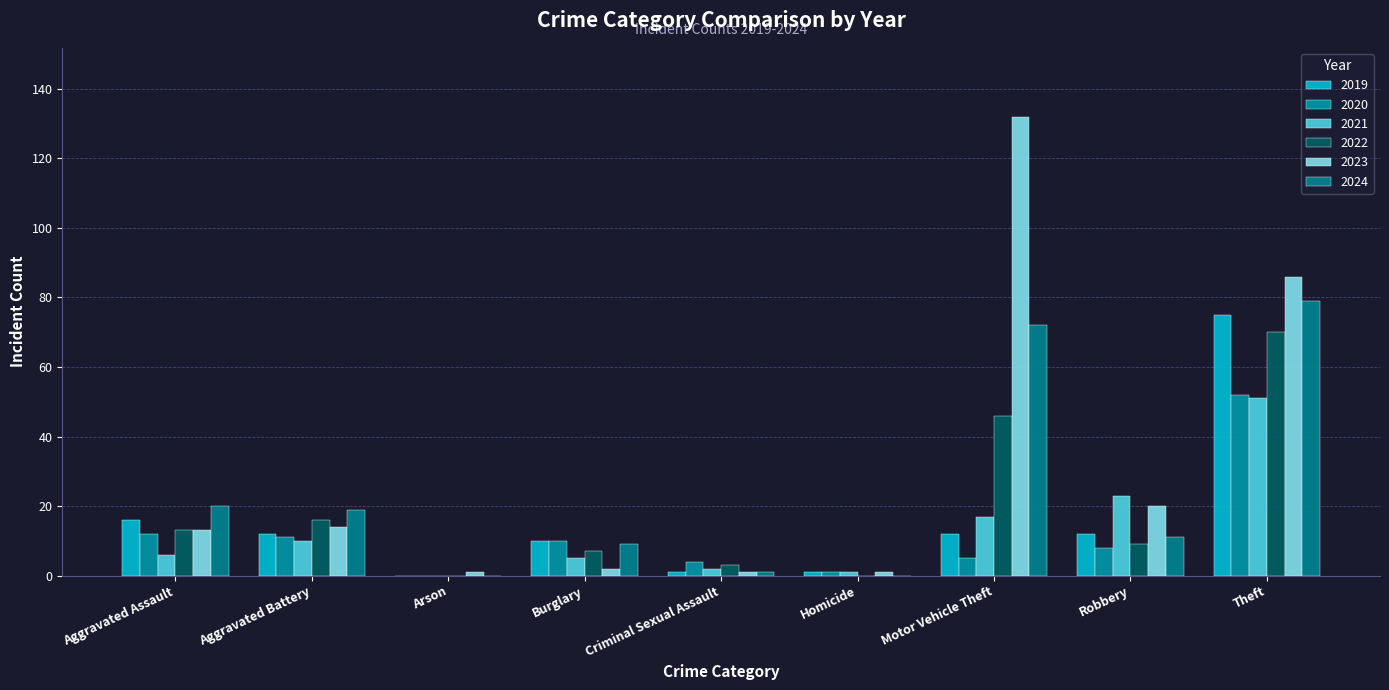

The 2019 series shows 10 at Burglary. True or false?

True